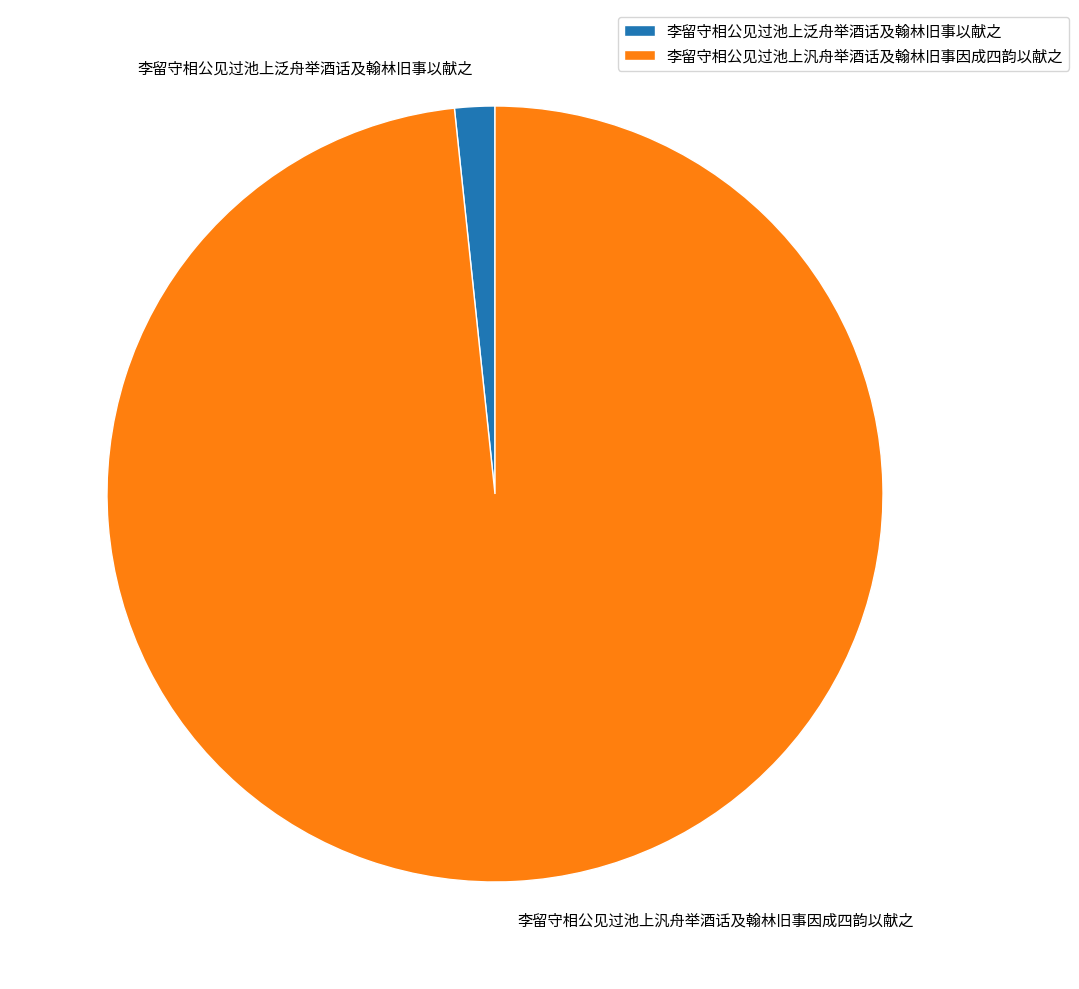

What is the smallest slice in the pie chart?

李留守相公见过池上泛舟举酒话及翰林旧事以献之